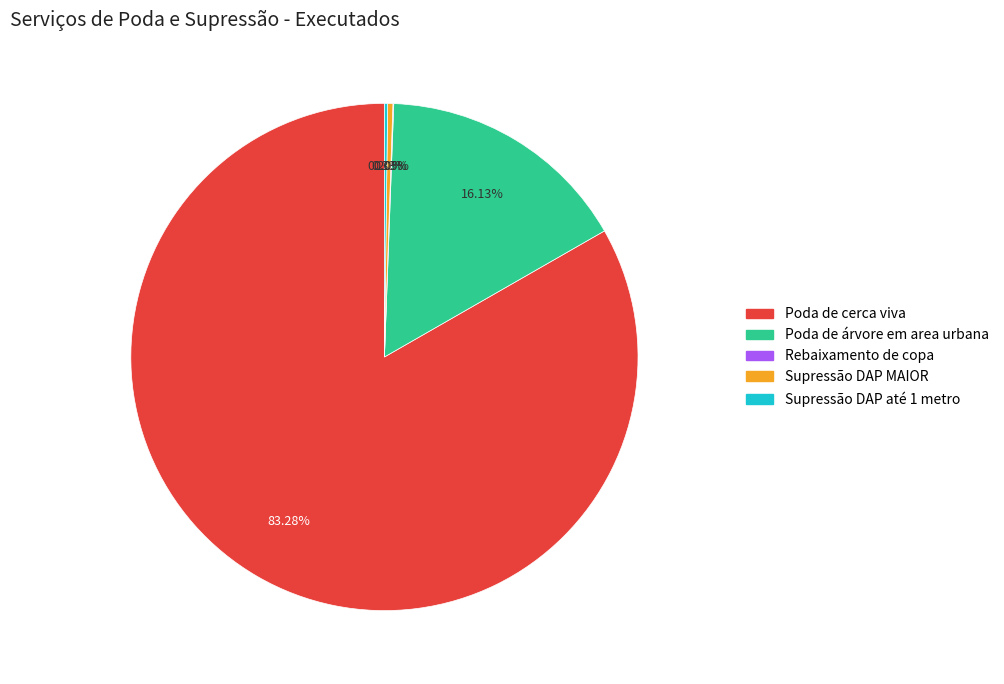

Does any single category account for the majority?

Yes